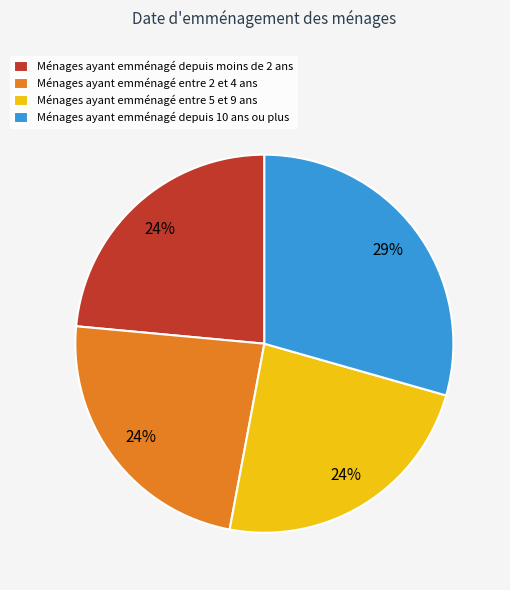

How many slices are in this pie chart?

4